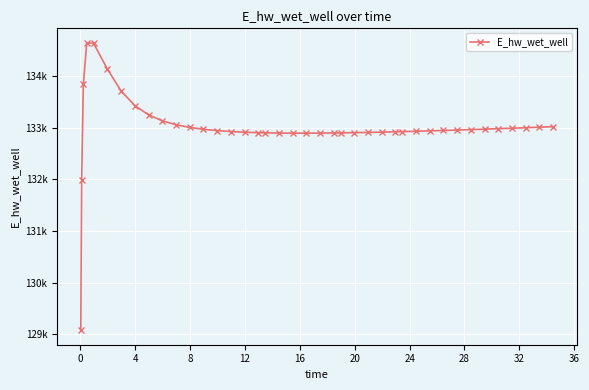

What is the average value?

133004.0